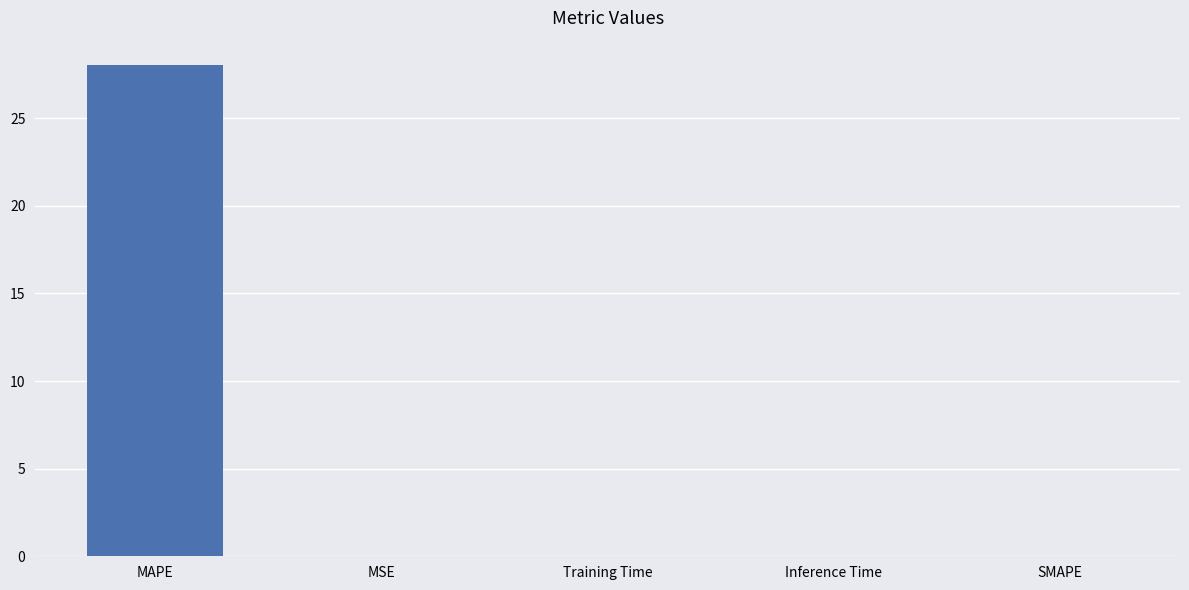

The value at Inference Time is 0.0. True or false?

True